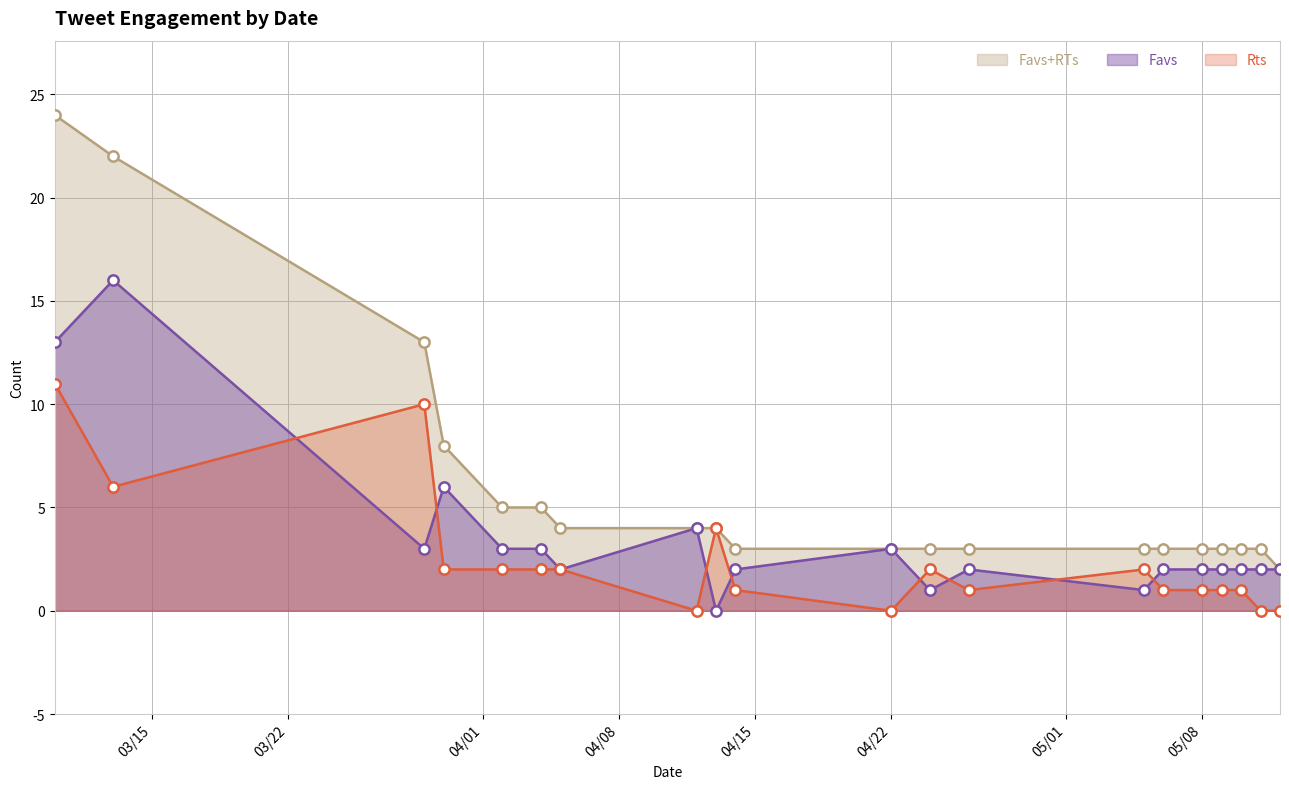

Which series has the widest spread of Y values?

Favs+RTs